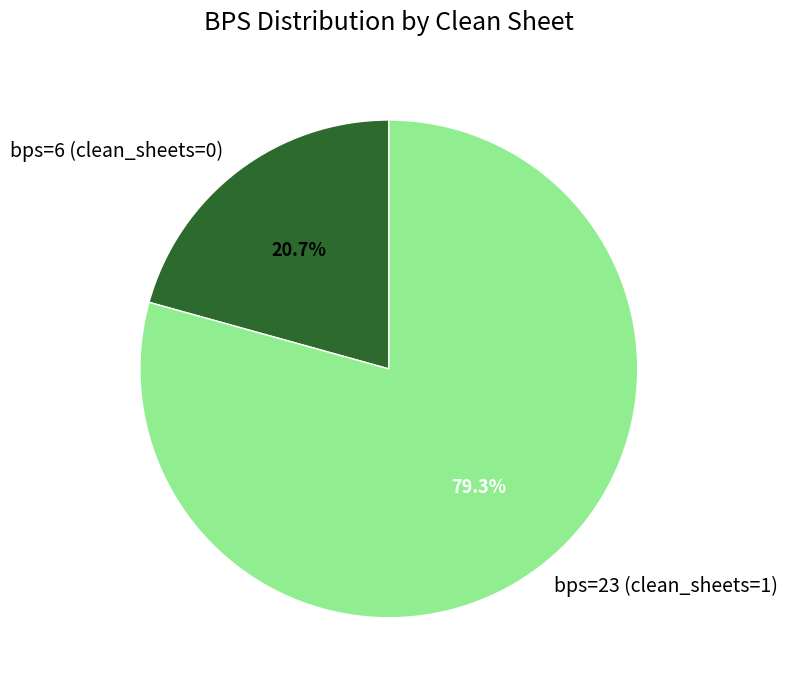

Approximately how many times larger is the value at bps=6 (clean_sheets=0) compared to bps=23 (clean_sheets=1)?

0.3